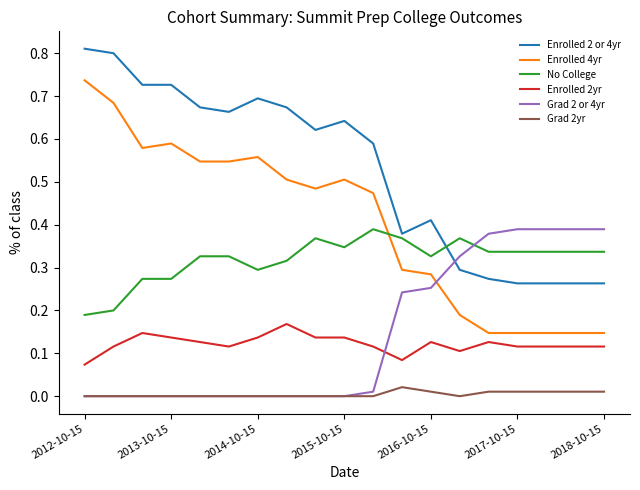

Which series has the largest total across all categories?

Enrolled 2 or 4yr